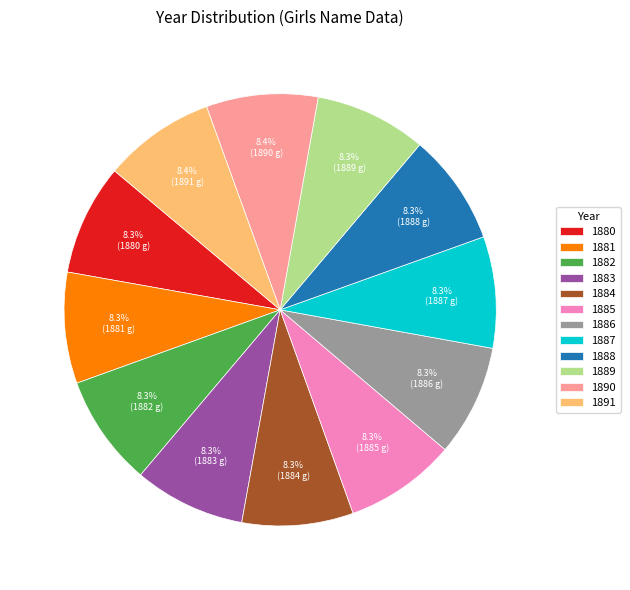

Is the sum of 1887 and 1881 greater than half?

No